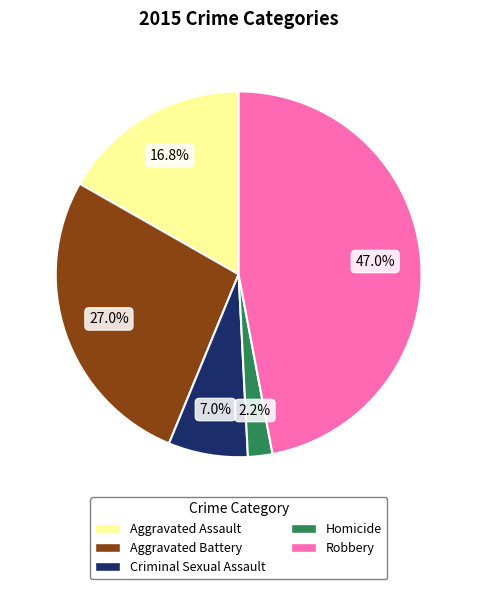

Which slice is the largest?

Robbery